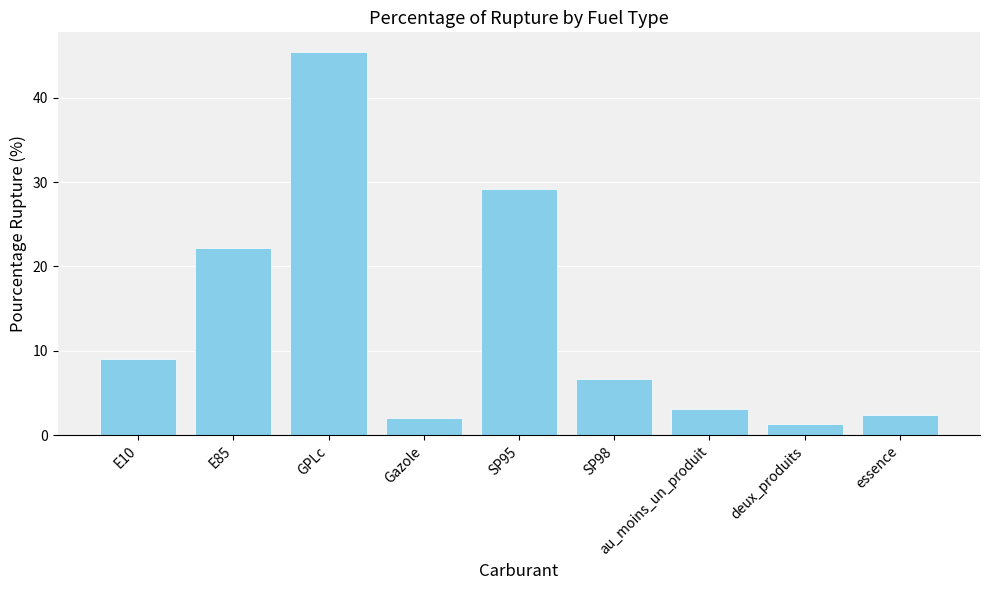

Count the number of categories in the chart.

9